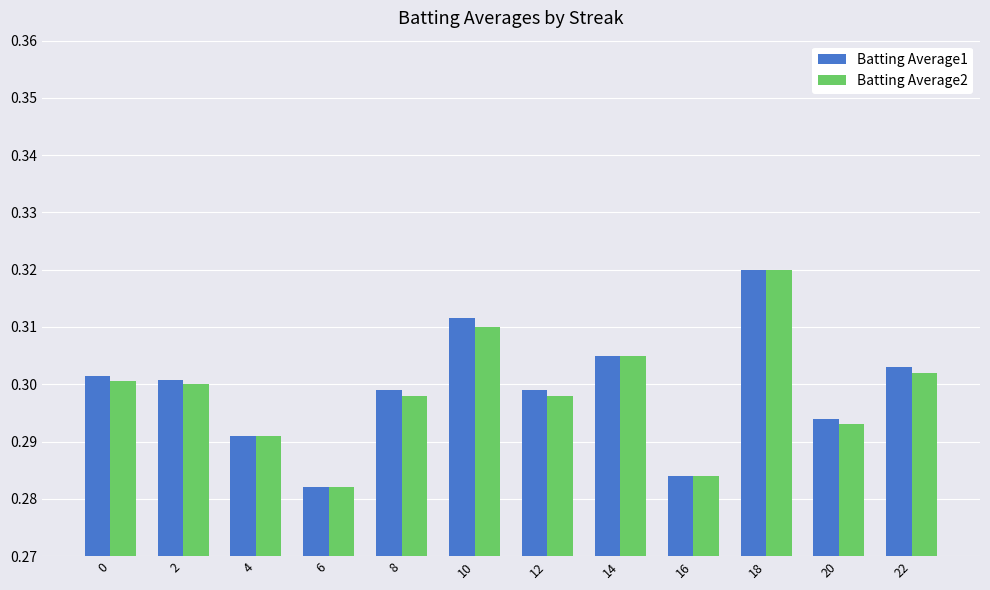

Which category has the highest value across all series?

18